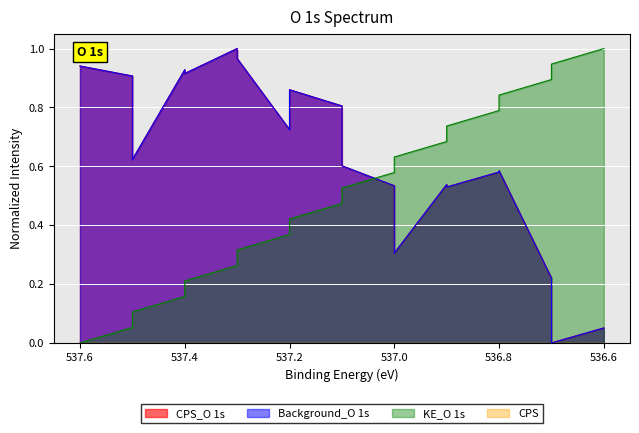

Which has a higher value, 536.7 or 536.8?

536.8